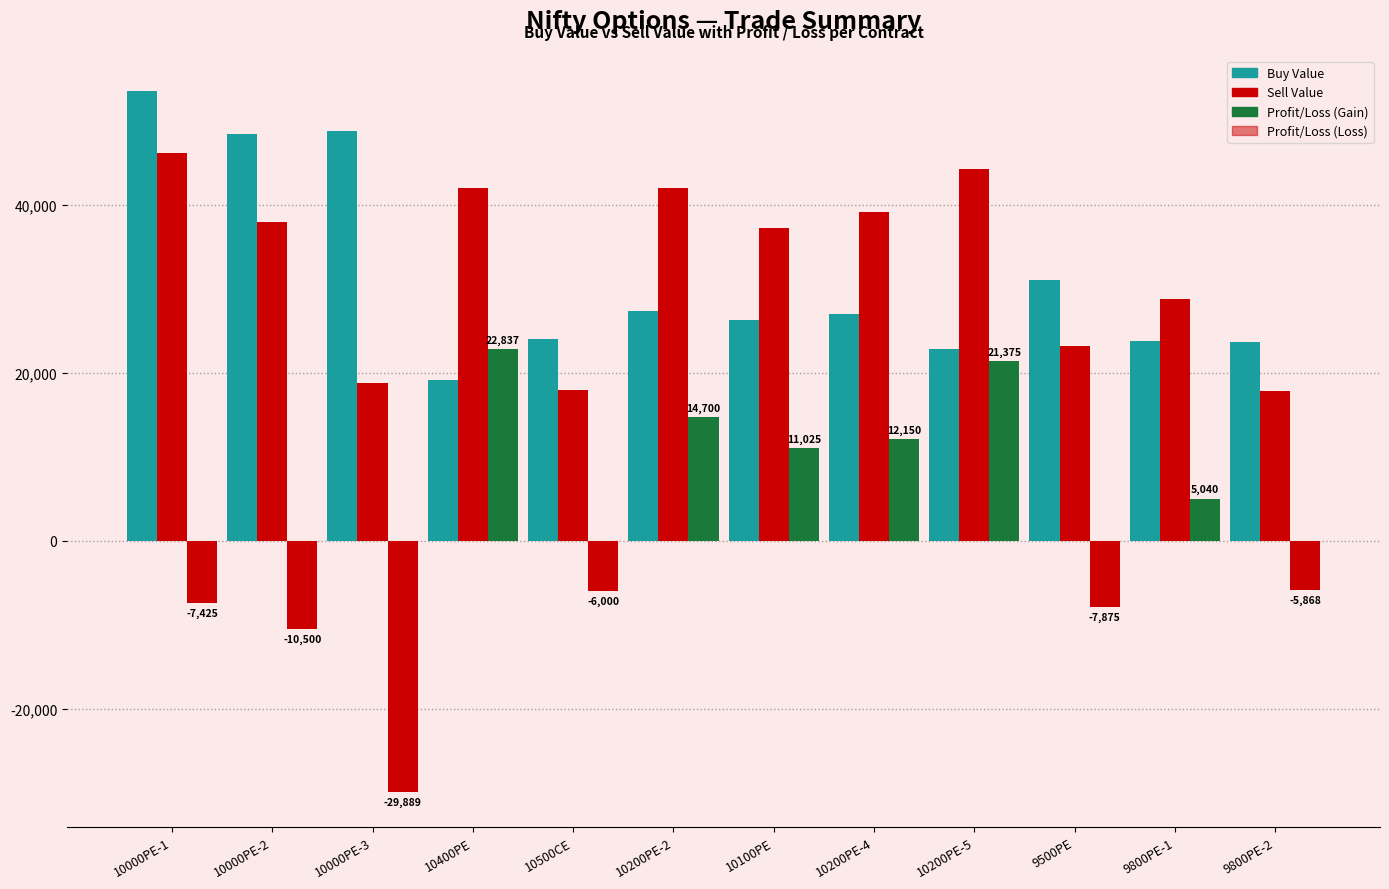

The value of Sell Value at 10200PE-5 is 75535.6. True or false?

False